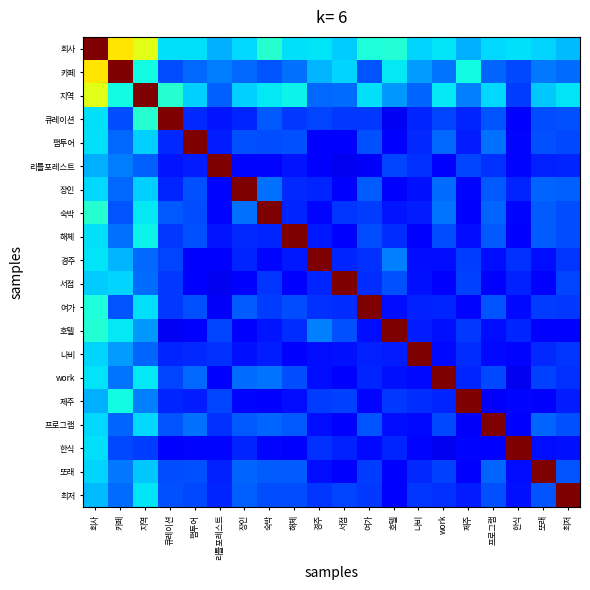

What is the spread (max minus min) of values at 리틀포레스트?

0.9